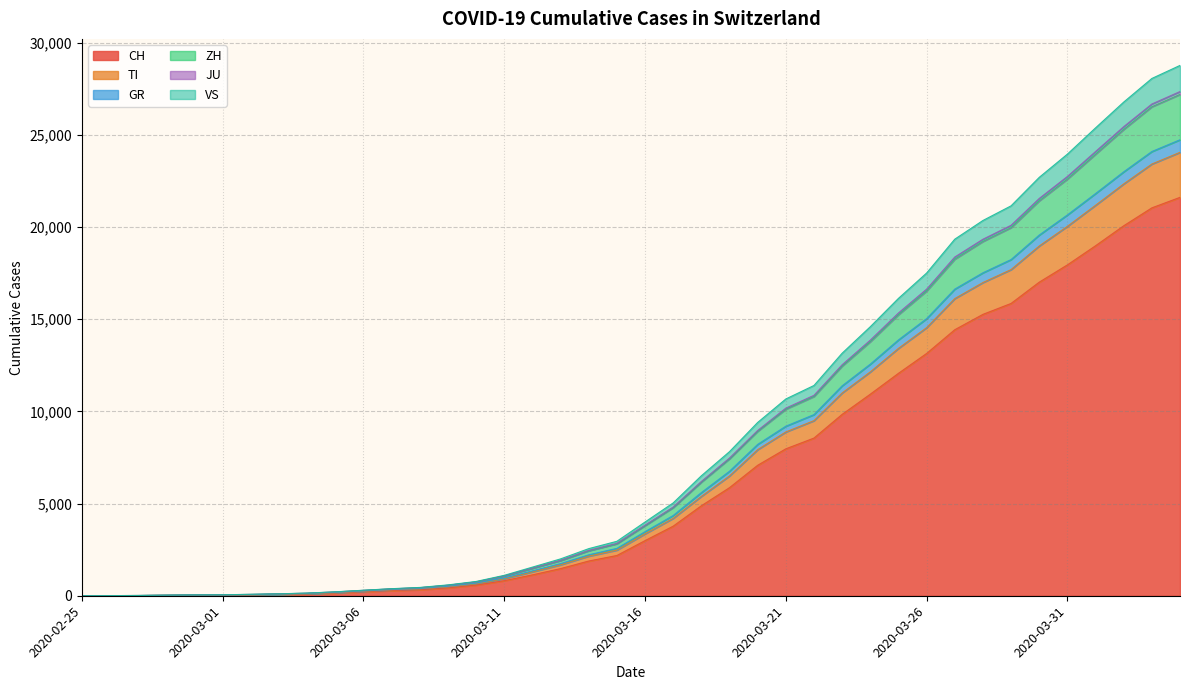

How many data points in ZH are above 3801?

19